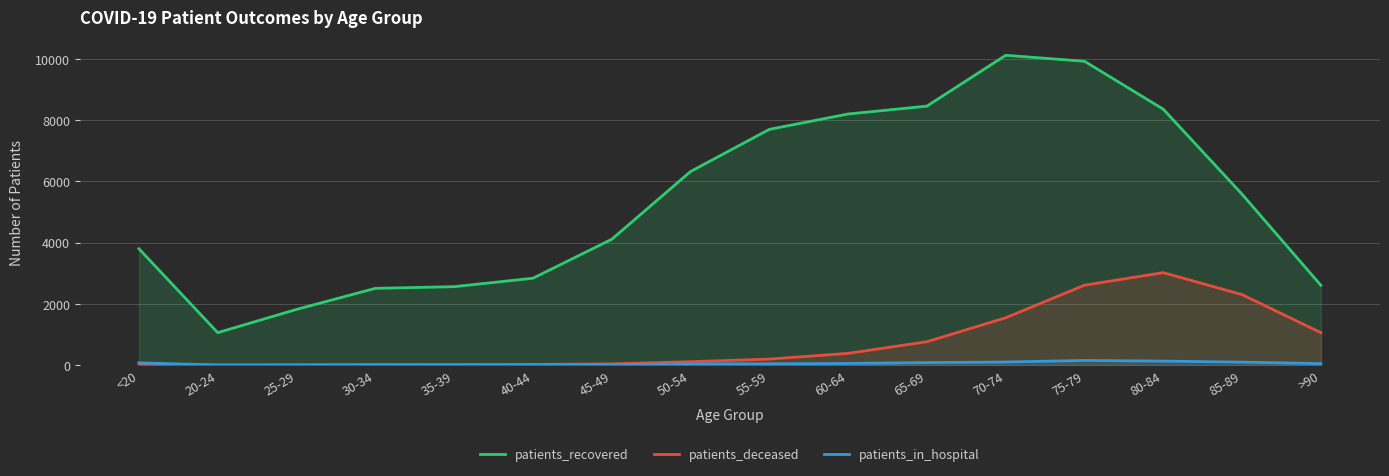

Which has a higher value, 75-79 or 80-84?

75-79